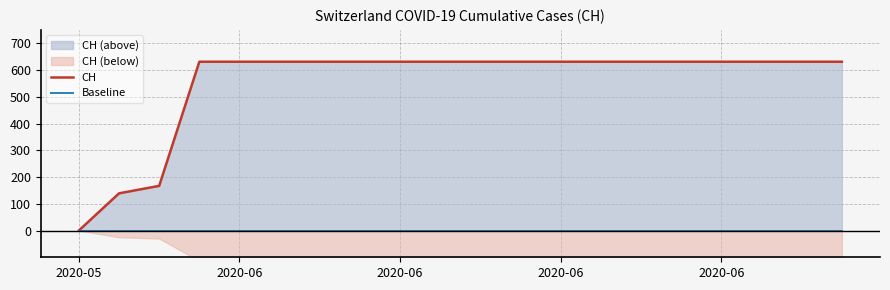

Which series changed the most between 2020-06 and 17?

CH